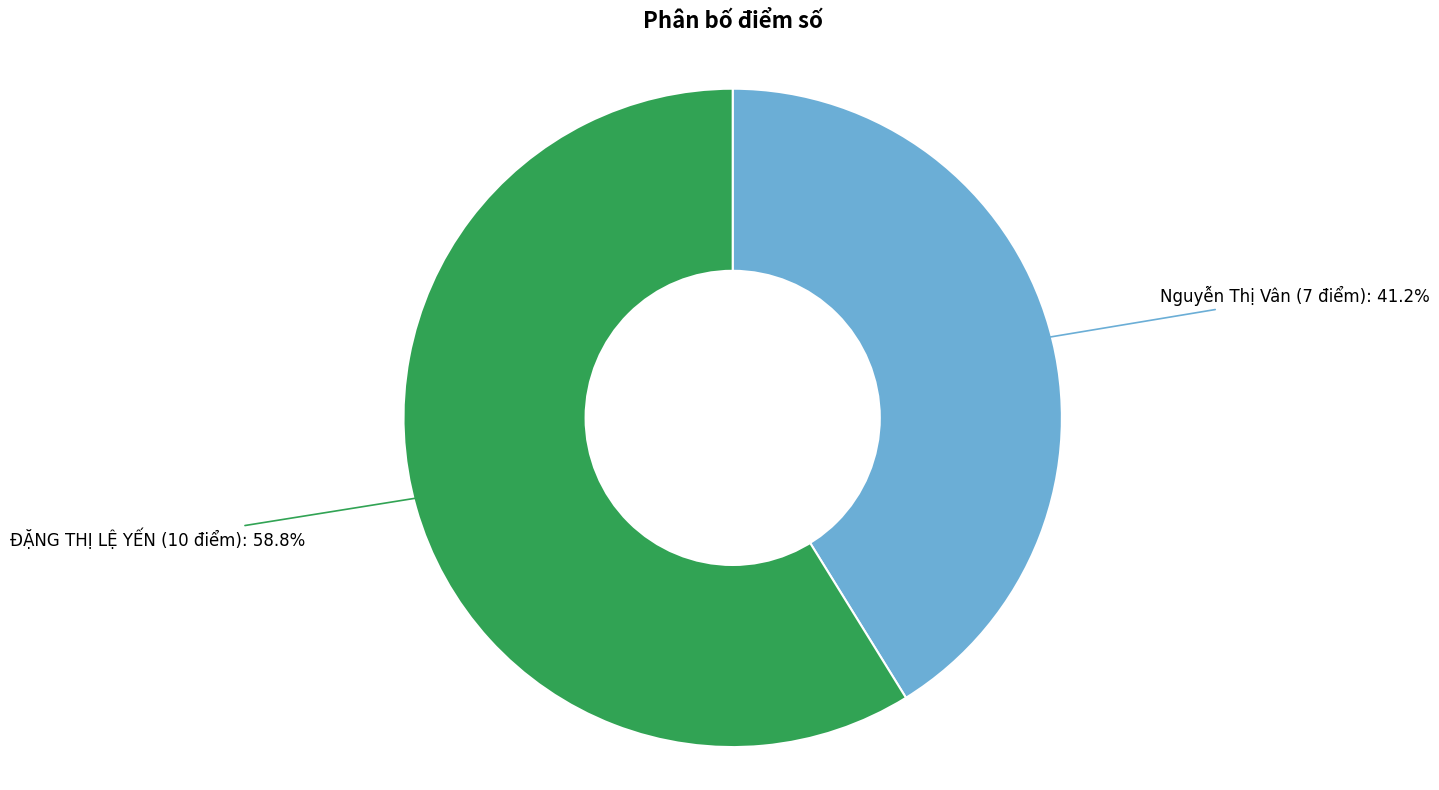

How many segments does this pie chart have?

2